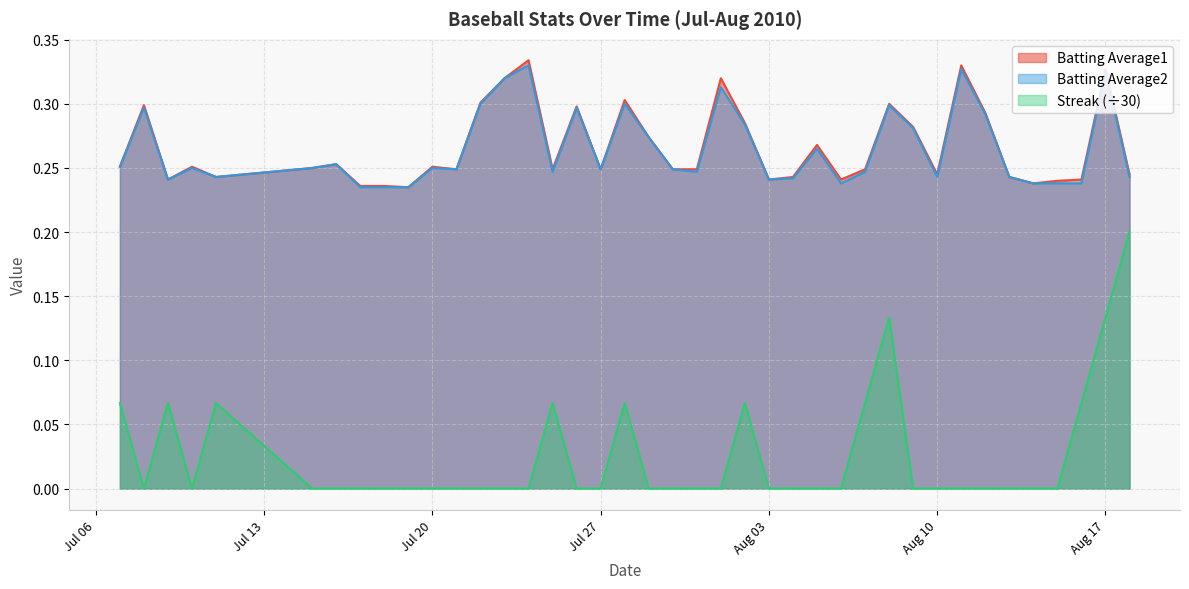

Which series has the largest range (max minus min)?

Streak (÷30)